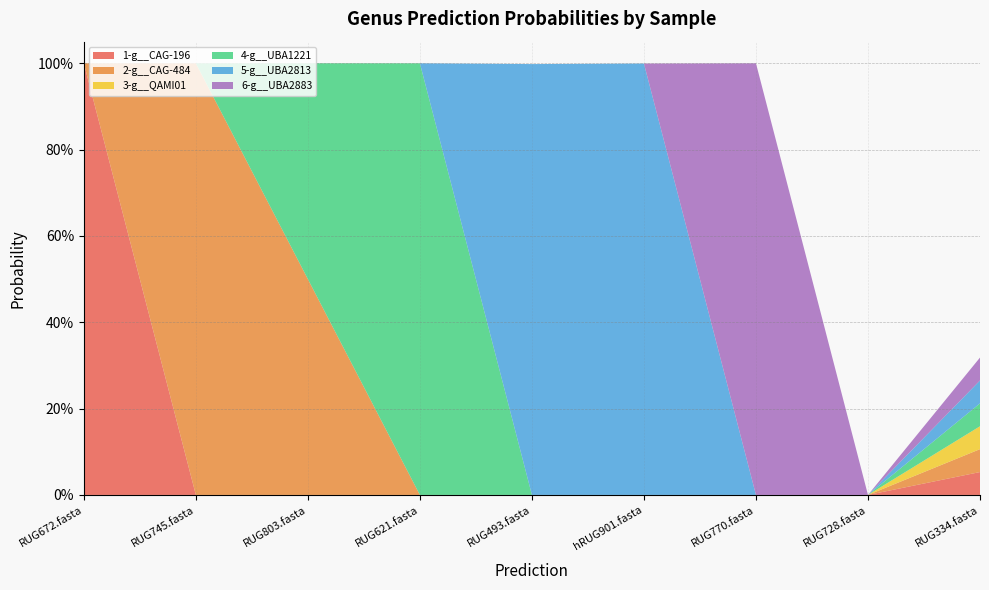

Reading right to left, what are all the values shown in this chart?

1-g__CAG-196: hRUG901.fasta=0.0	RUG803.fasta=0.0	RUG770.fasta=0.0	RUG745.fasta=0.0	RUG728.fasta=0.0	RUG672.fasta=1.0	RUG621.fasta=0.0	RUG493.fasta=0.0	RUG334.fasta=0.1
2-g__CAG-484: hRUG901.fasta=0.0	RUG803.fasta=0.5	RUG770.fasta=0.0	RUG745.fasta=1.0	RUG728.fasta=0.0	RUG672.fasta=0.0	RUG621.fasta=0.0	RUG493.fasta=0.0	RUG334.fasta=0.1
3-g__QAMI01: hRUG901.fasta=0.0	RUG803.fasta=0.0	RUG770.fasta=0.0	RUG745.fasta=0.0	RUG728.fasta=0.0	RUG672.fasta=0.0	RUG621.fasta=0.0	RUG493.fasta=0.0	RUG334.fasta=0.1
4-g__UBA1221: hRUG901.fasta=0.0	RUG803.fasta=0.5	RUG770.fasta=0.0	RUG745.fasta=0.0	RUG728.fasta=0.0	RUG672.fasta=0.0	RUG621.fasta=1.0	RUG493.fasta=0.0	RUG334.fasta=0.1
5-g__UBA2813: hRUG901.fasta=1.0	RUG803.fasta=0.0	RUG770.fasta=0.0	RUG745.fasta=0.0	RUG728.fasta=0.0	RUG672.fasta=0.0	RUG621.fasta=0.0	RUG493.fasta=1.0	RUG334.fasta=0.1
6-g__UBA2883: hRUG901.fasta=0.0	RUG803.fasta=0.0	RUG770.fasta=1.0	RUG745.fasta=0.0	RUG728.fasta=0.0	RUG672.fasta=0.0	RUG621.fasta=0.0	RUG493.fasta=0.0	RUG334.fasta=0.1